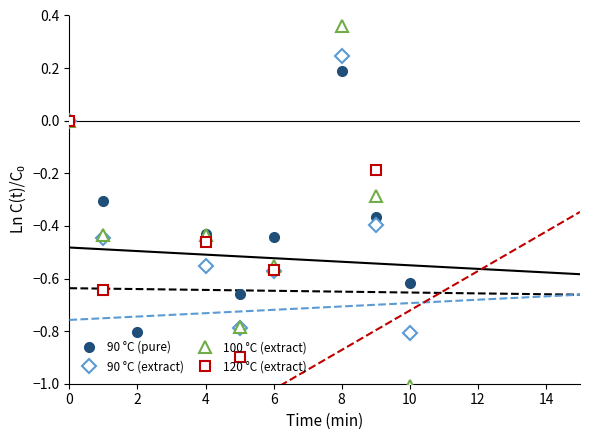

Does the chart have visible grid lines?

No